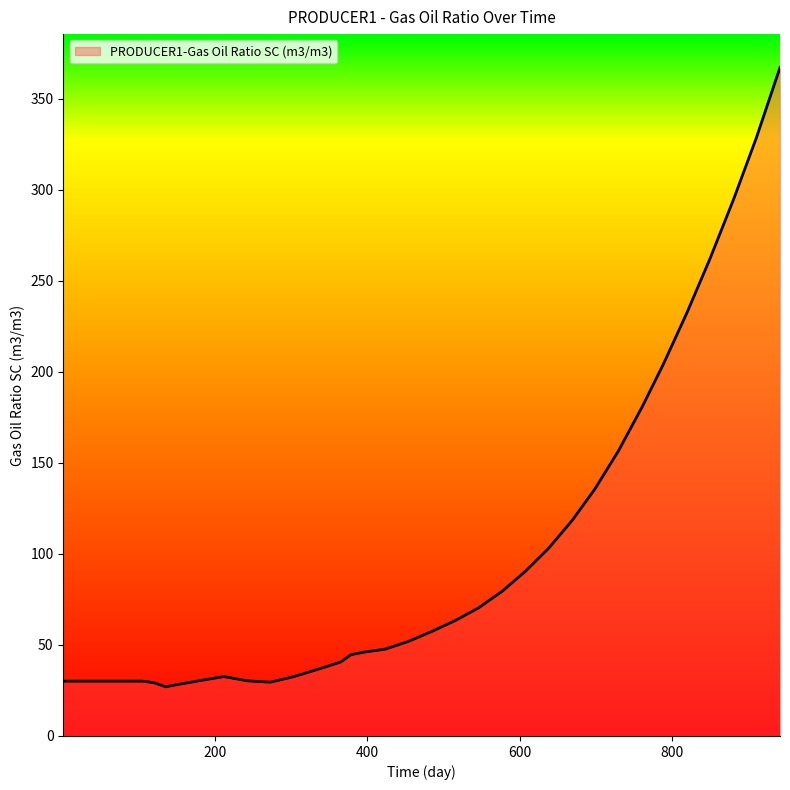

What is the difference between the maximum and minimum values?

340.3